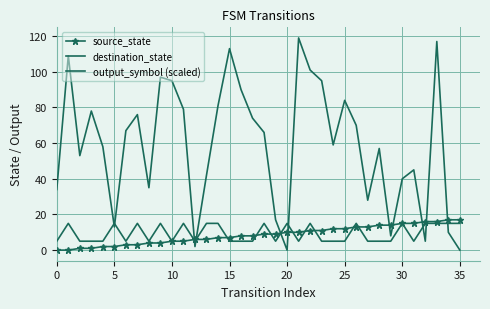

What is the label of the 17th point from the left?

16